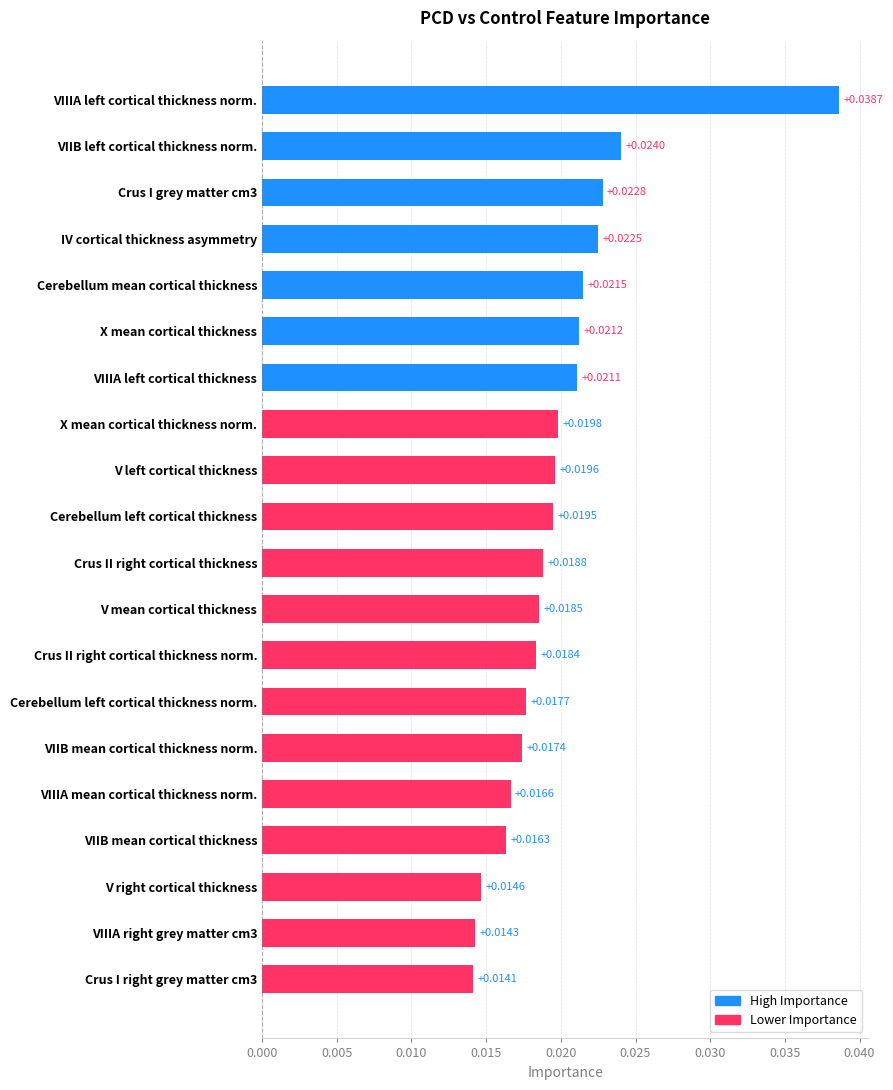

What is the label of the 2nd bar from the top?

VIIB left cortical thickness norm.